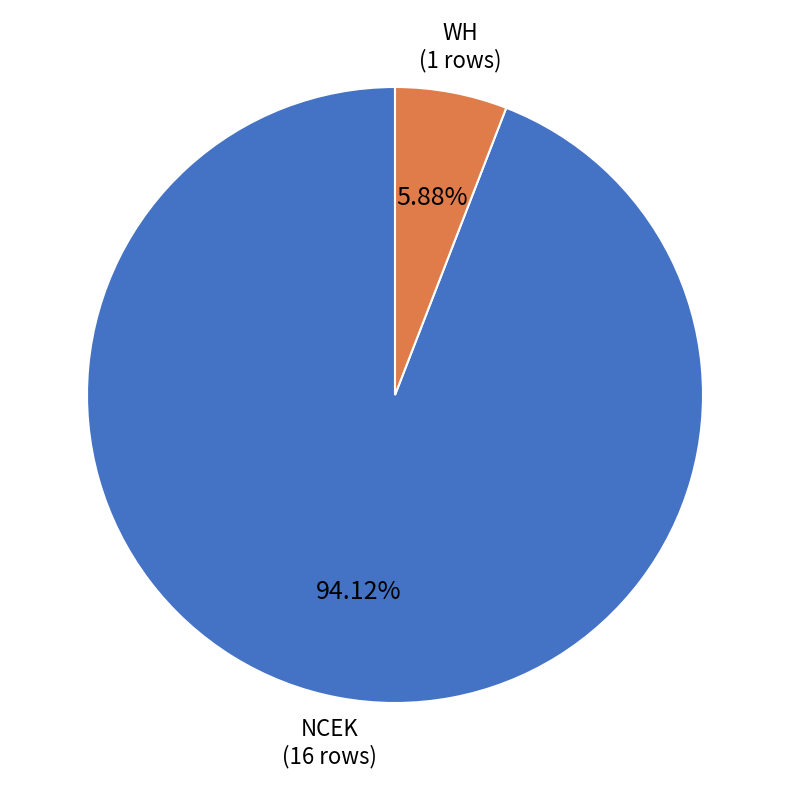

Is there a majority slice in this chart?

Yes